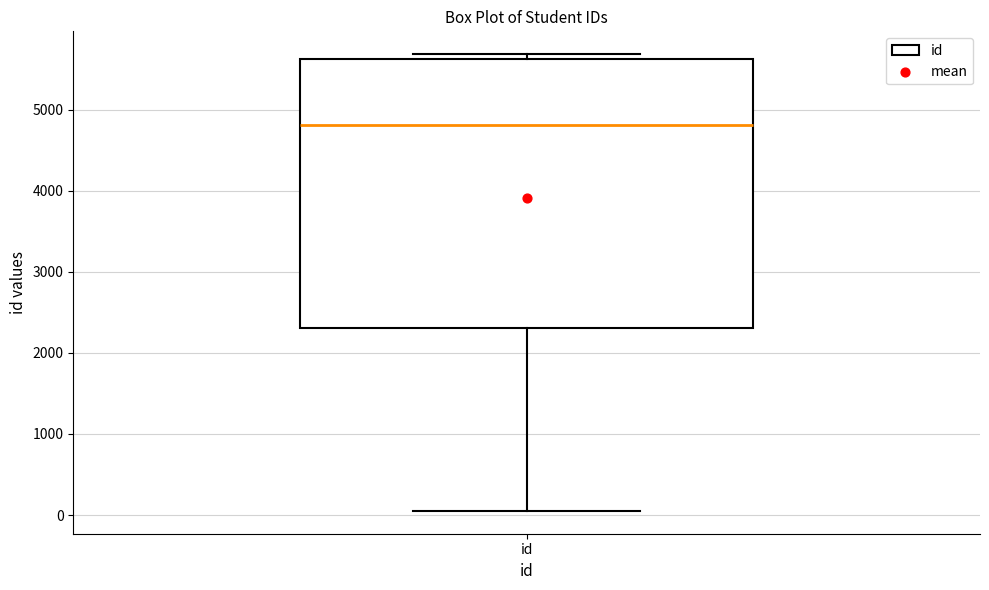

Transcribe this box plot: give where the median line is, the range the box spans, and where the two whiskers end, as read against the y-axis. The values are not printed on the chart, so give them approximately, as read against the axis.

median 4800, box 2300 to 5600, whiskers 100 to 5700